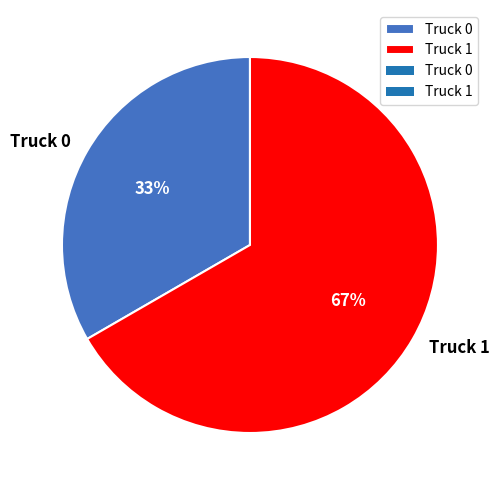

True or false: Truck 0 accounts for 33% of the total.

True